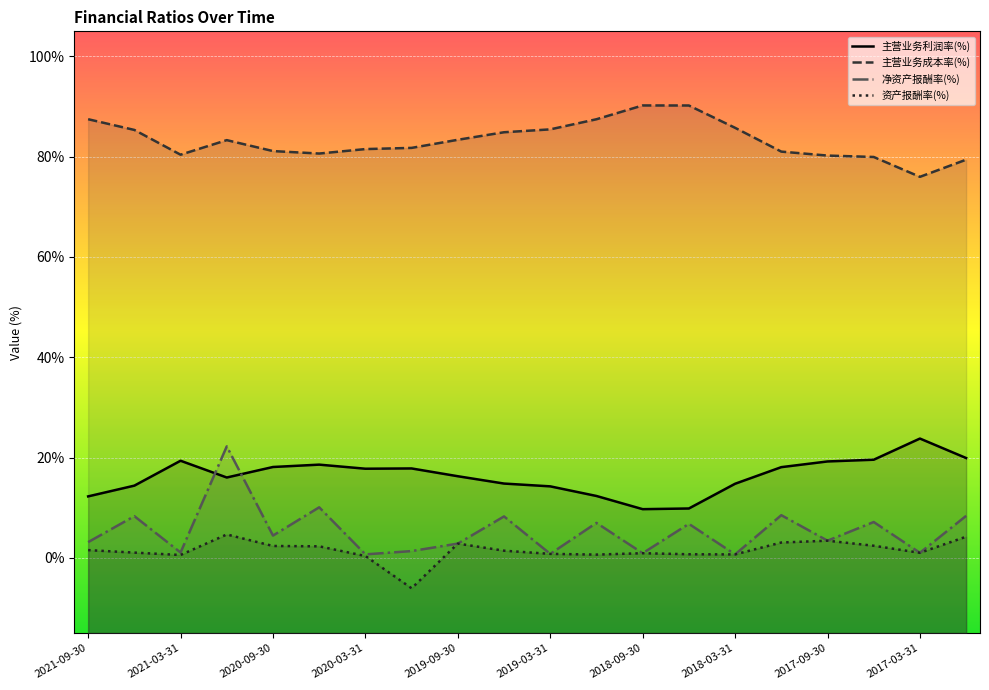

Which series has the largest total across all categories?

主营业务成本率(%)